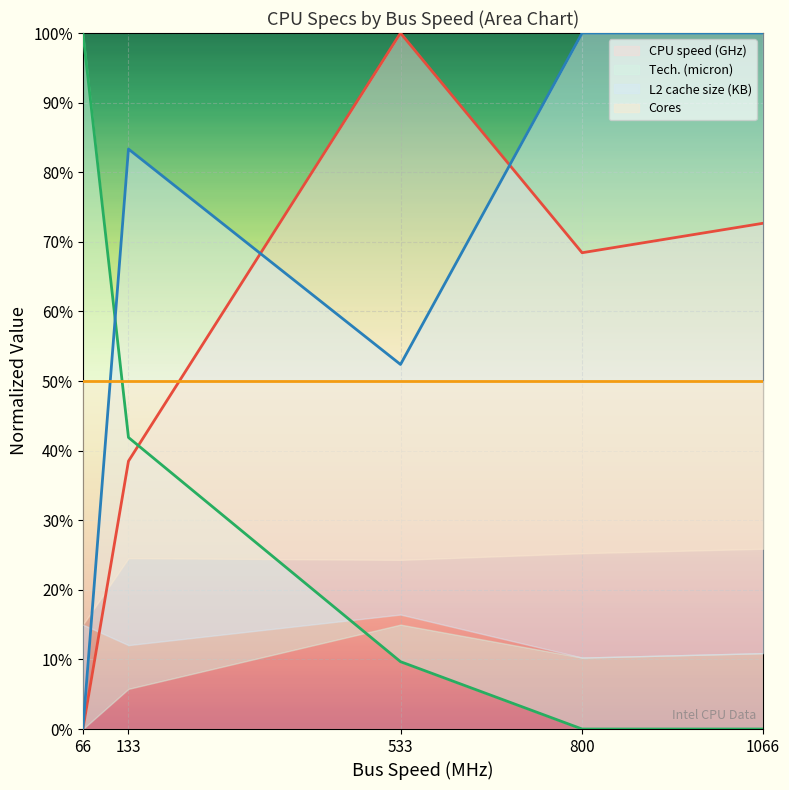

The CPU speed (GHz) series shows 1.2 at 800. True or false?

False